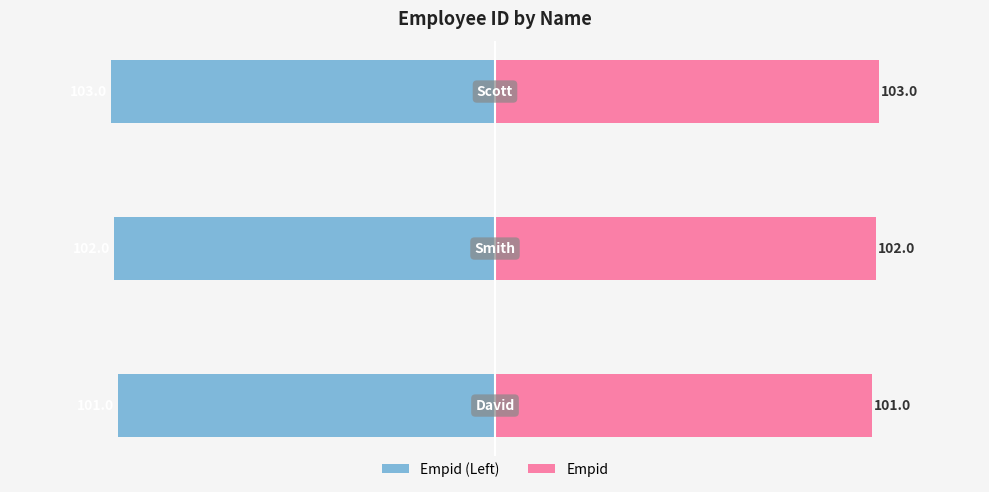

Between 1 and 2, which series saw the biggest shift?

Empid (Left)